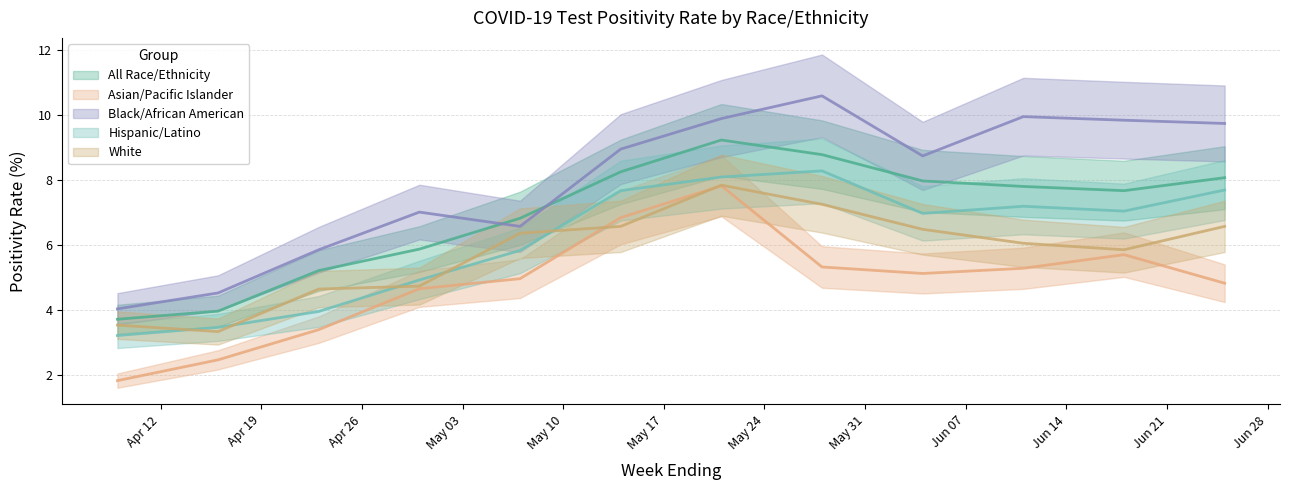

Is it true that Black/African American equals 4.5 at 04/16/2022?

True